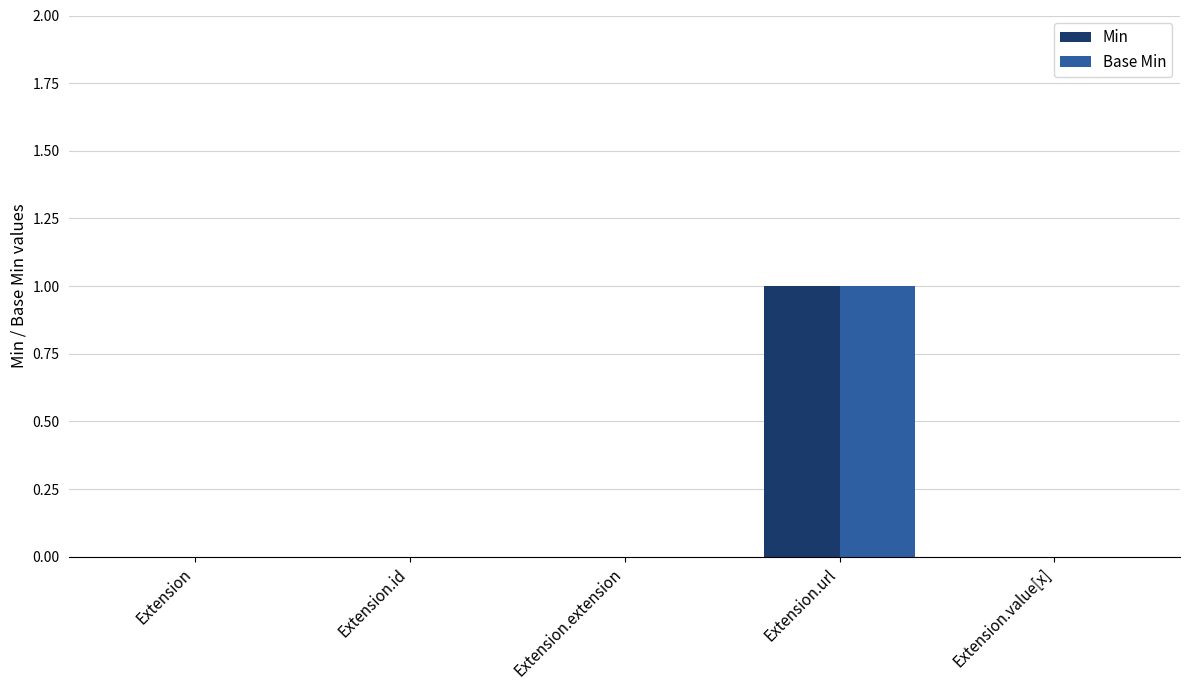

Reading right to left, what are all the values shown in this chart?

Min: Extension.value[x]=0	Extension.url=1	Extension.extension=0	Extension.id=0	Extension=0
Base Min: Extension.value[x]=0	Extension.url=1	Extension.extension=0	Extension.id=0	Extension=0